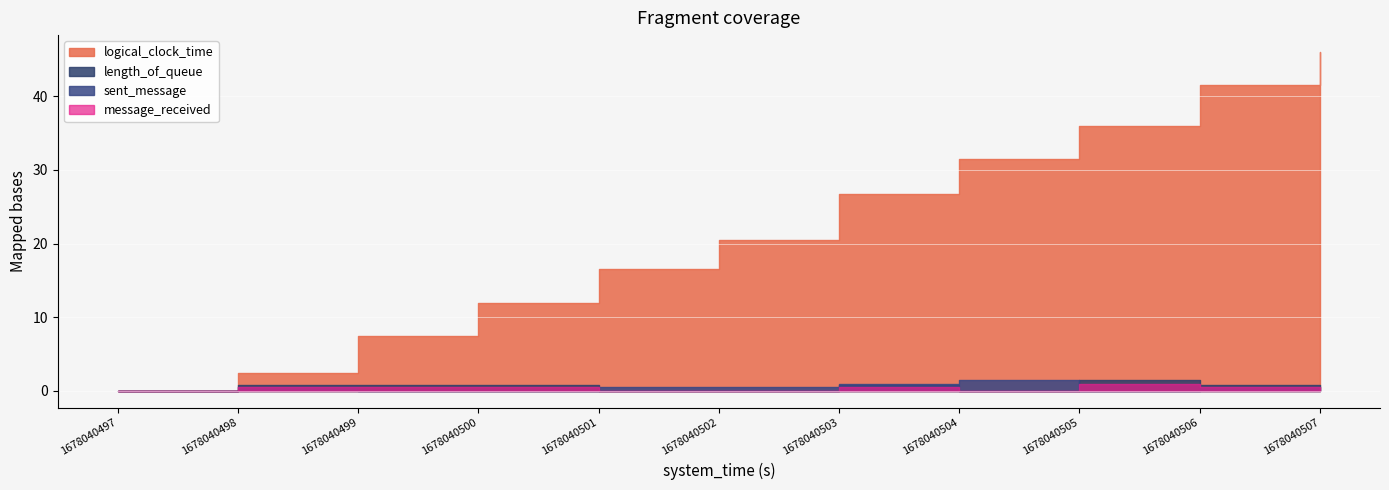

How many categories are shown in the chart?

11